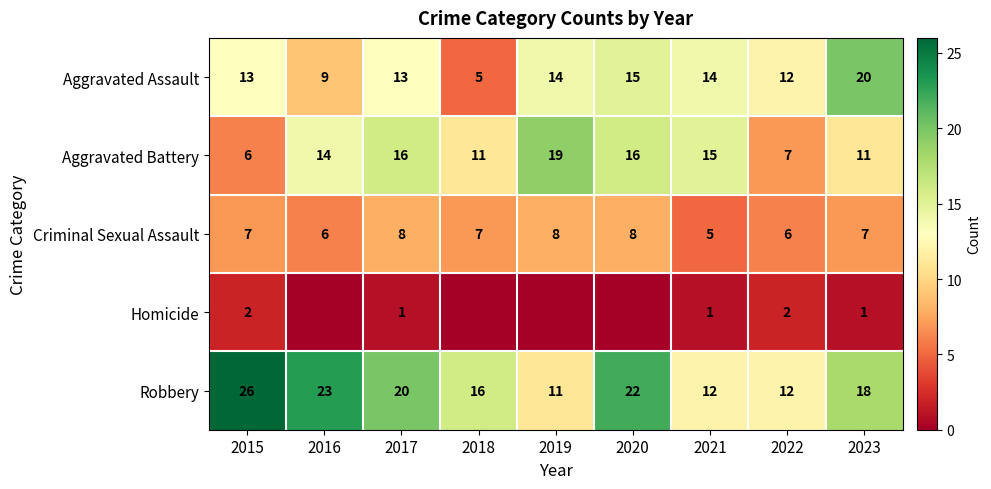

What is the average value of the Aggravated Battery series?

13